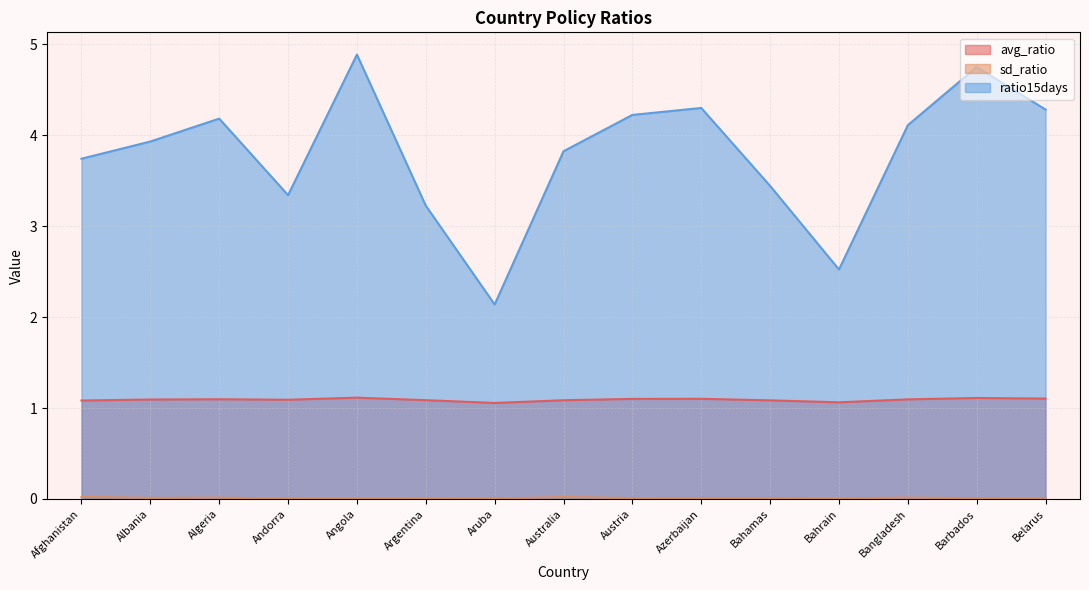

Does the chart have visible grid lines?

Yes